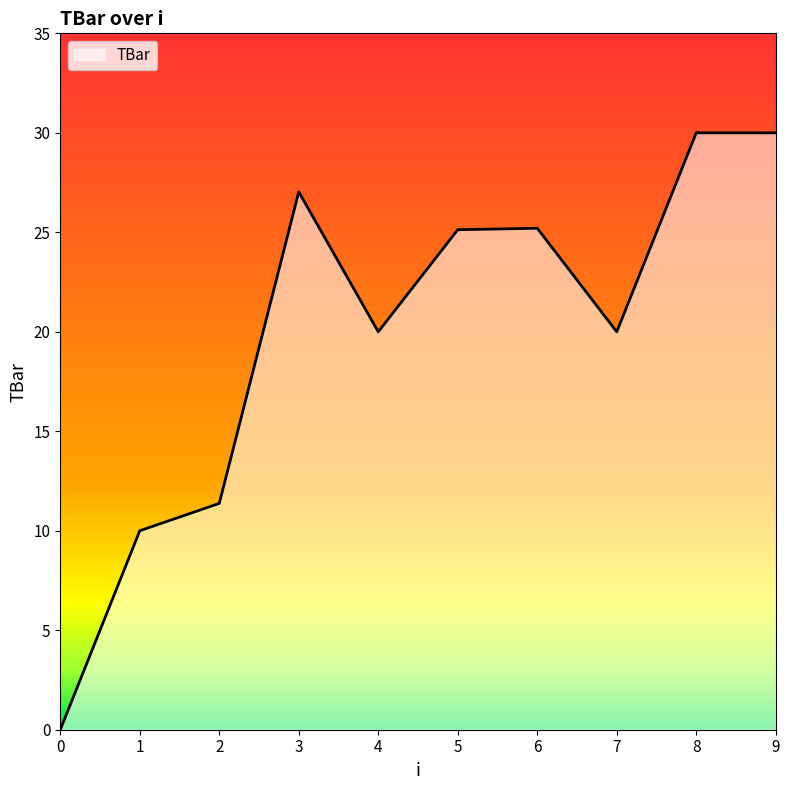

Is it true that the value at 4 is 35.1?

False